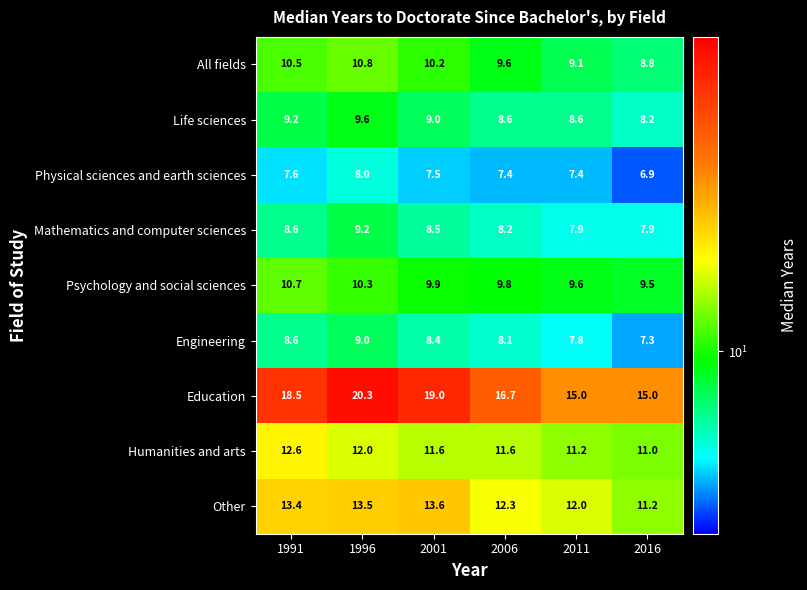

Where is Education nearest to the value 17?

2006